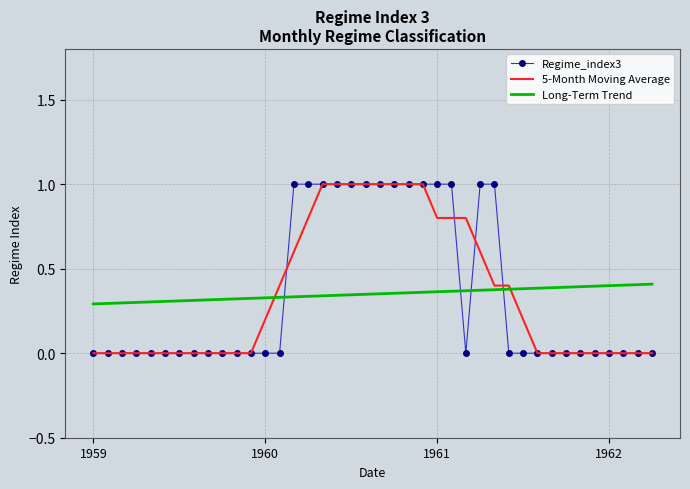

Which series ends up on top after the final intersection of Long-Term Trend and Regime_index3?

Long-Term Trend